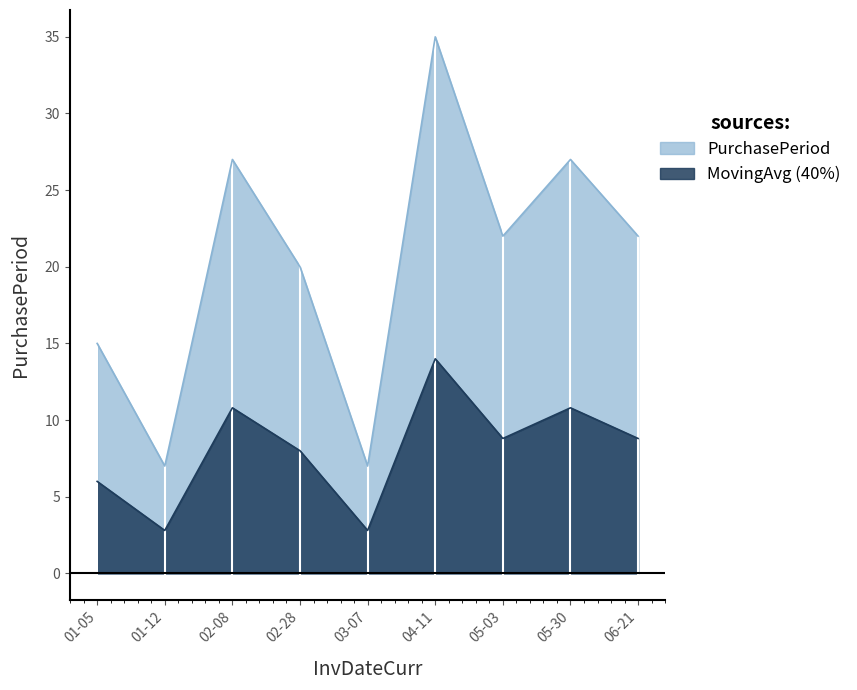

What position from the right is 02-08?

7